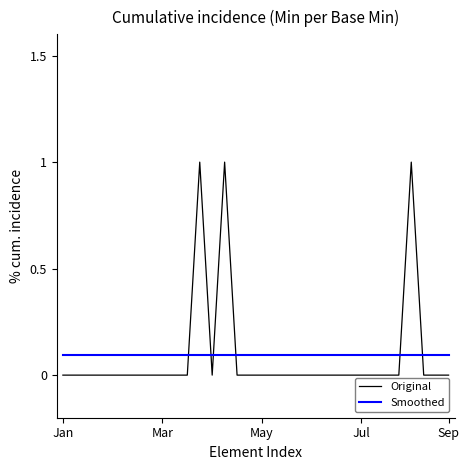

What is the highest value of the Original series?

1.0